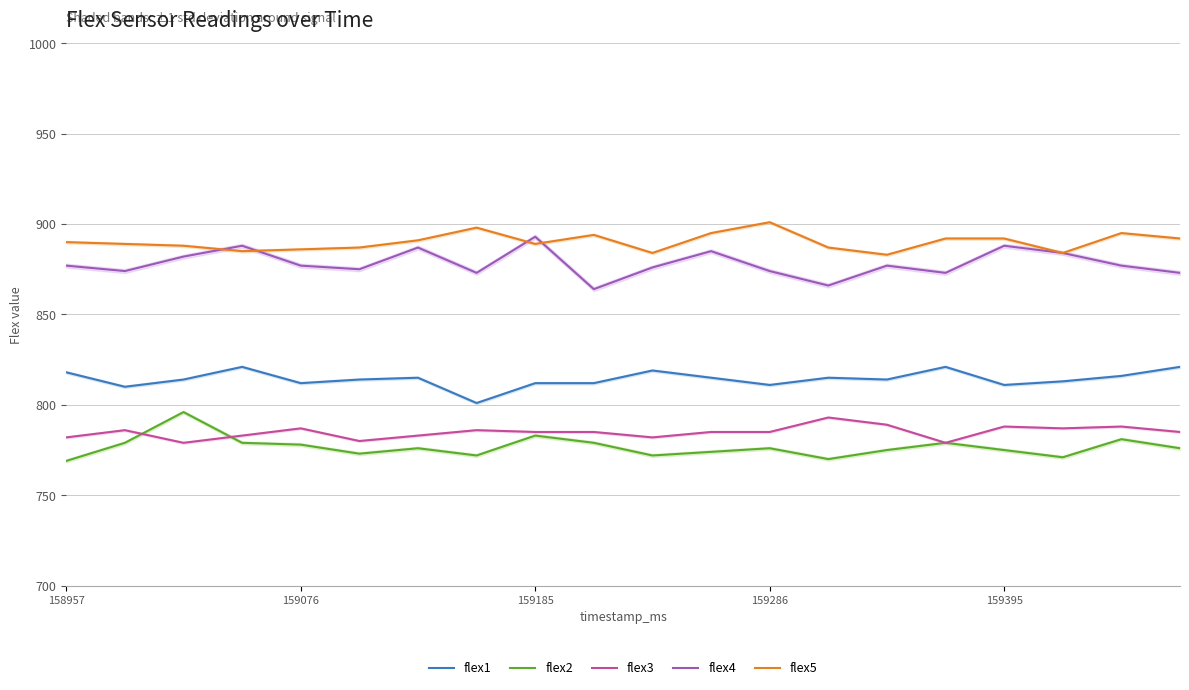

What is the maximum value shown in the chart?

901